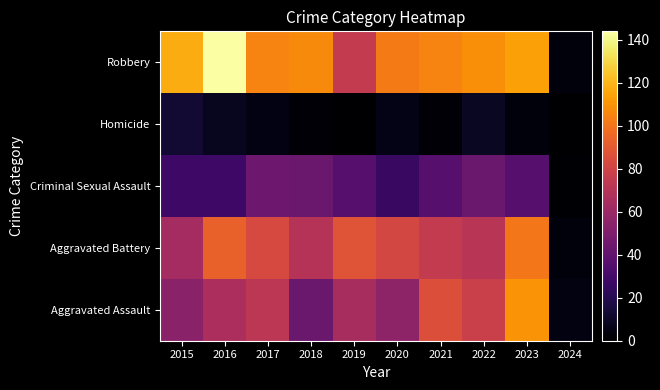

Reading left to right, extract all data points from this chart.

Aggravated Assault: 2015=54	2016=66	2017=72	2018=43	2019=65	2020=56	2021=86	2022=78	2023=110	2024=4
Aggravated Battery: 2015=64	2016=93	2017=83	2018=70	2019=88	2020=82	2021=75	2022=71	2023=101	2024=3
Criminal Sexual Assault: 2015=28	2016=28	2017=44	2018=43	2019=36	2020=26	2021=36	2022=43	2023=36	2024=1
Homicide: 2015=13	2016=8	2017=5	2018=2	2019=0	2020=6	2021=2	2022=9	2023=3	2024=0
Robbery: 2015=117	2016=144	2017=105	2018=107	2019=75	2020=102	2021=105	2022=108	2023=114	2024=3